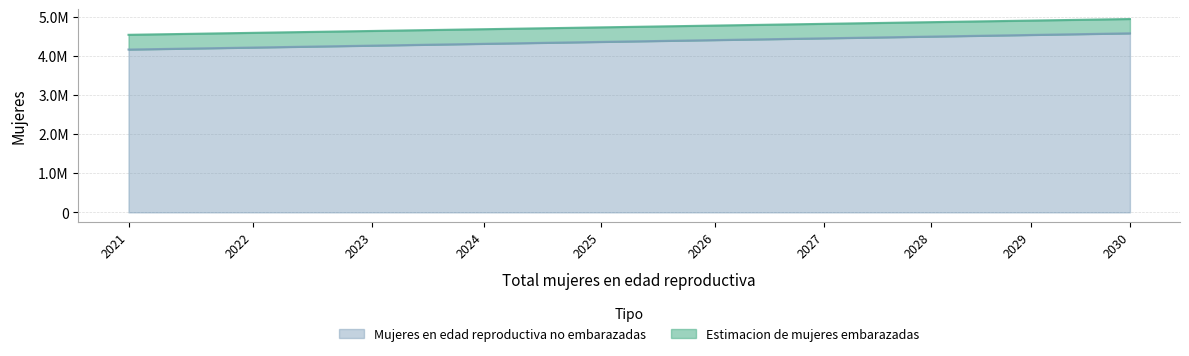

What are all the series names shown in the legend?

Mujeres en edad reproductiva no embarazadas, Estimacion de mujeres embarazadas